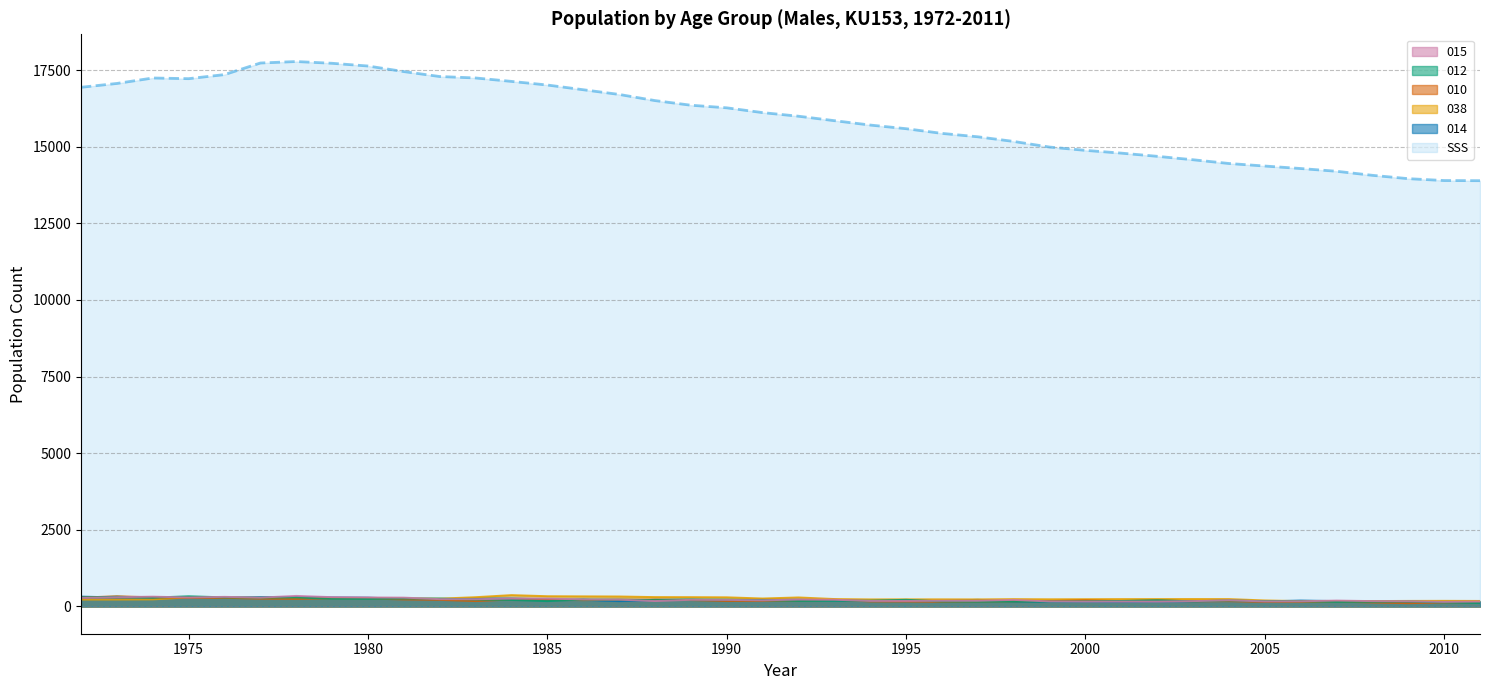

The 038 series shows 248 at 2008. True or false?

False